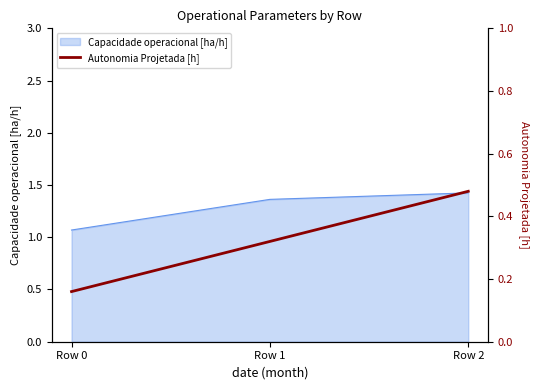

At which label is the value closest to 0?

Row 0